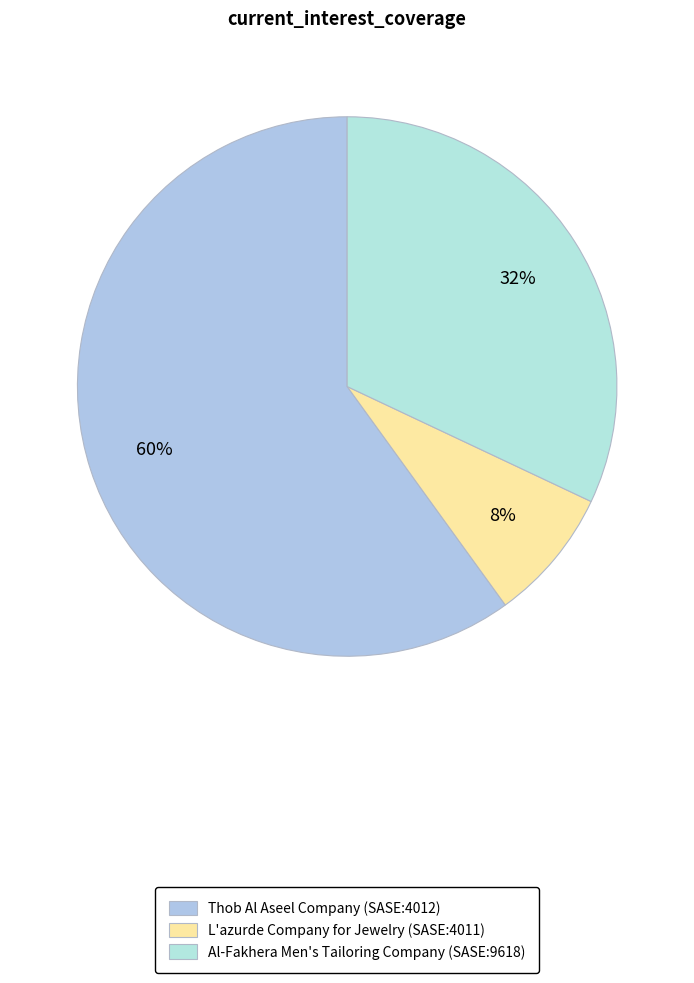

The Thob Al Aseel Company (SASE:4012) slice represents 60% of the pie. True or false?

True